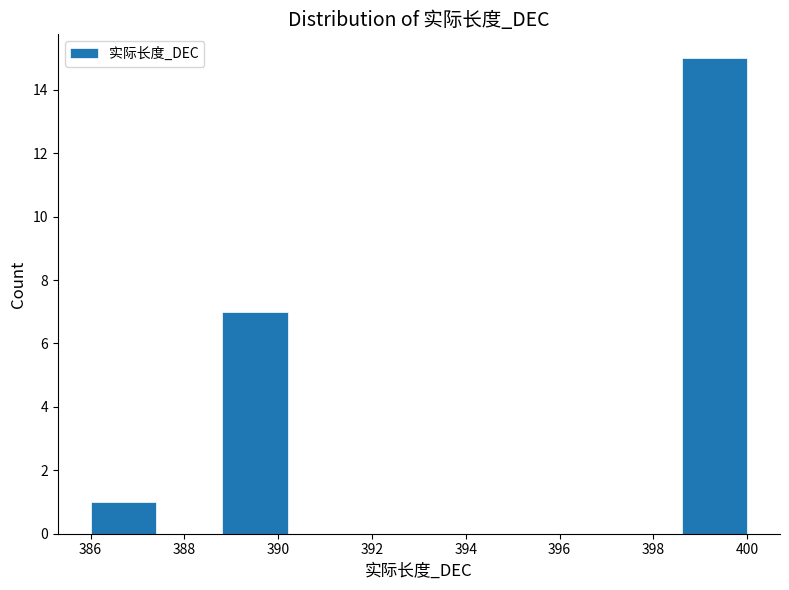

Over which range of the x-axis is the bar tallest?

398.6 to 400.0